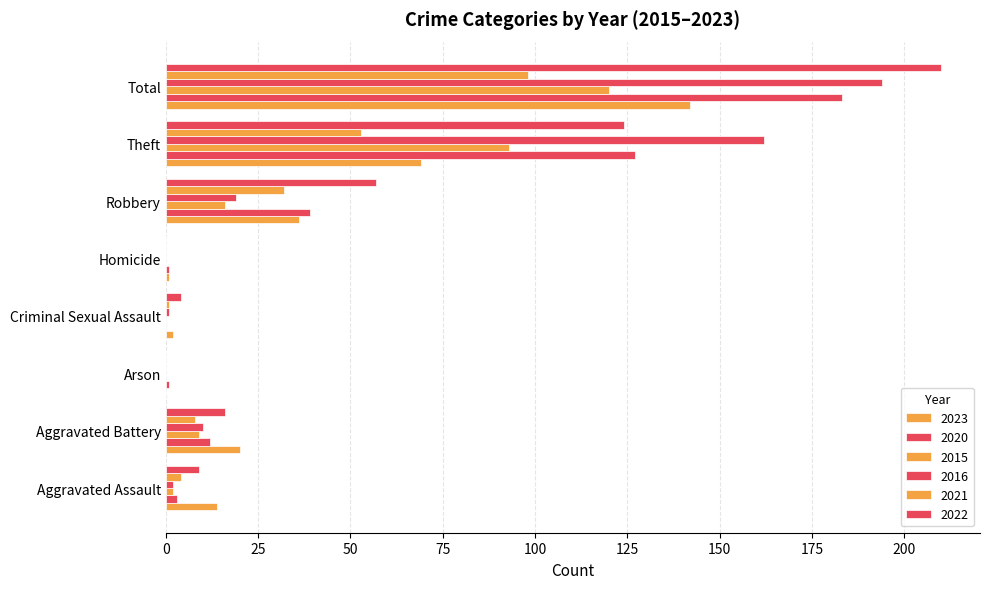

What is the spread (max minus min) of values at Aggravated Assault?

12